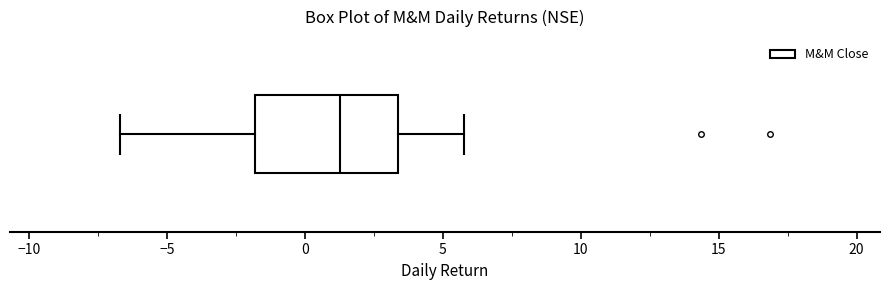

Transcribe this box plot: give where the median line is, the range the box spans, and where the two whiskers end, as read against the x-axis. The values are not printed on the chart, so give them approximately, as read against the axis.

median 1.5, box -2.0 to 3.5, whiskers -6.5 to 6.0